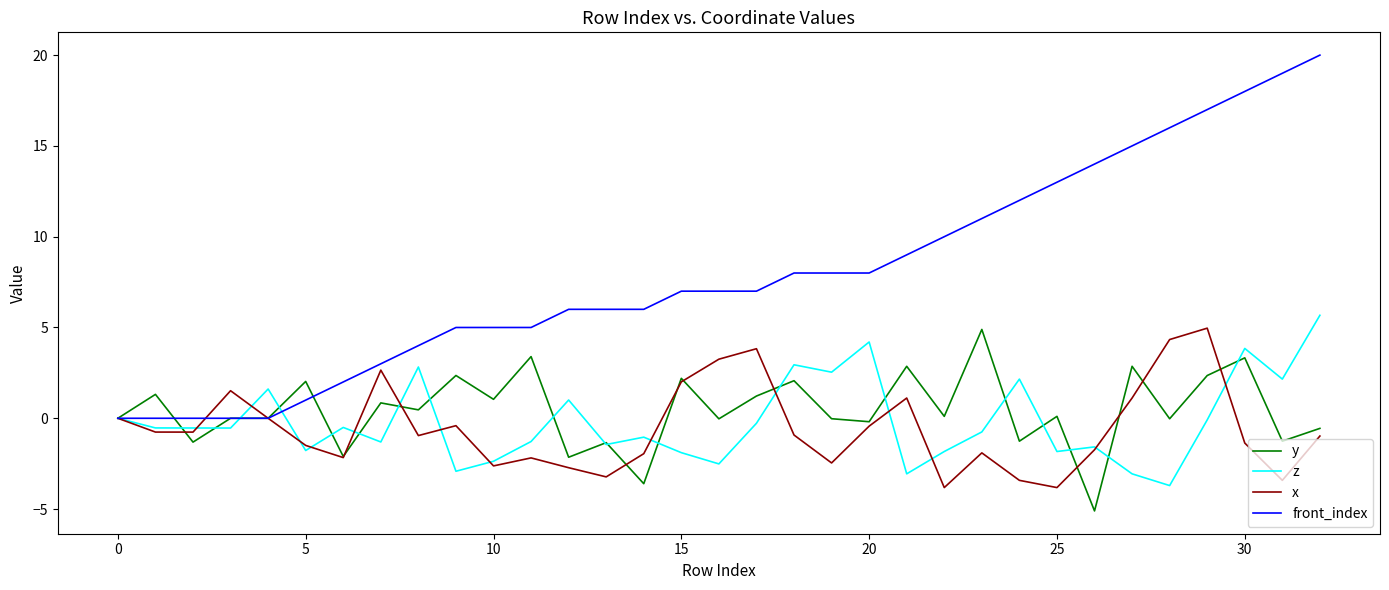

After their last crossing, which series has the higher values: z or x?

z